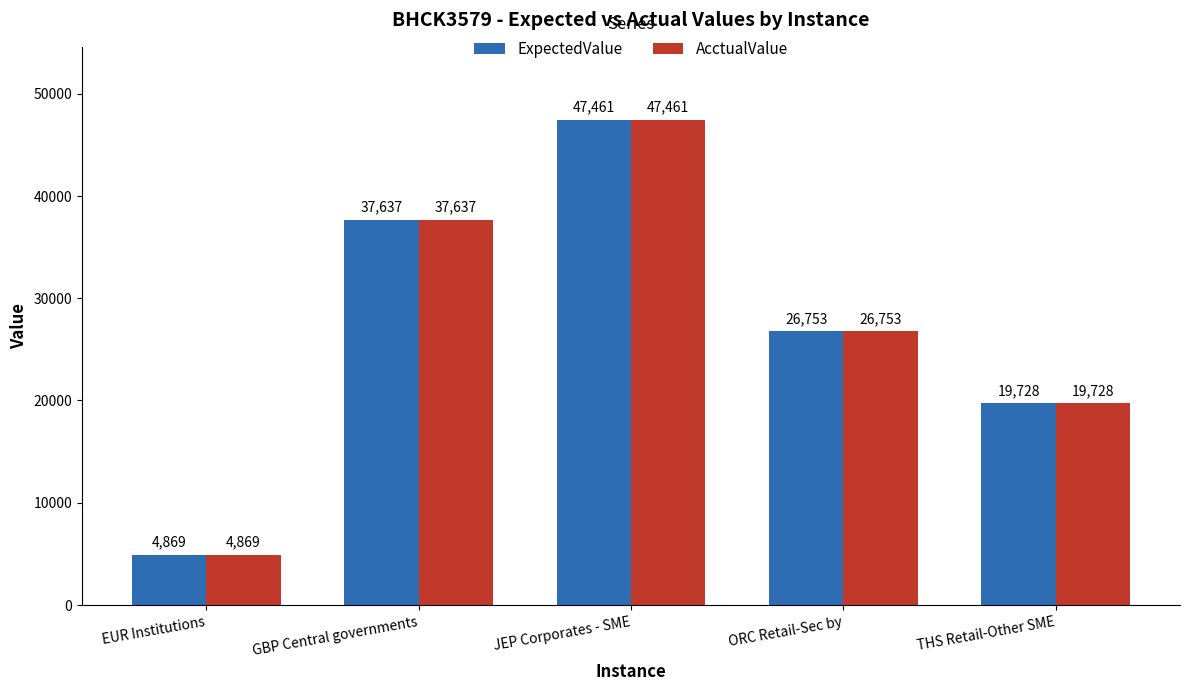

What is the average value of the AcctualValue series?

27290